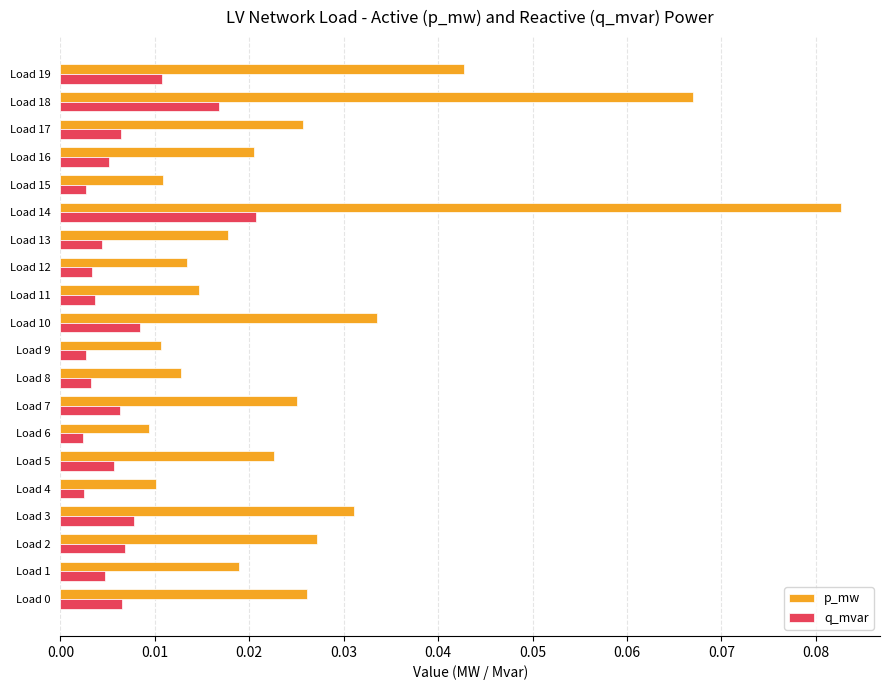

Which category has the highest value in the p_mw series?

Load 14